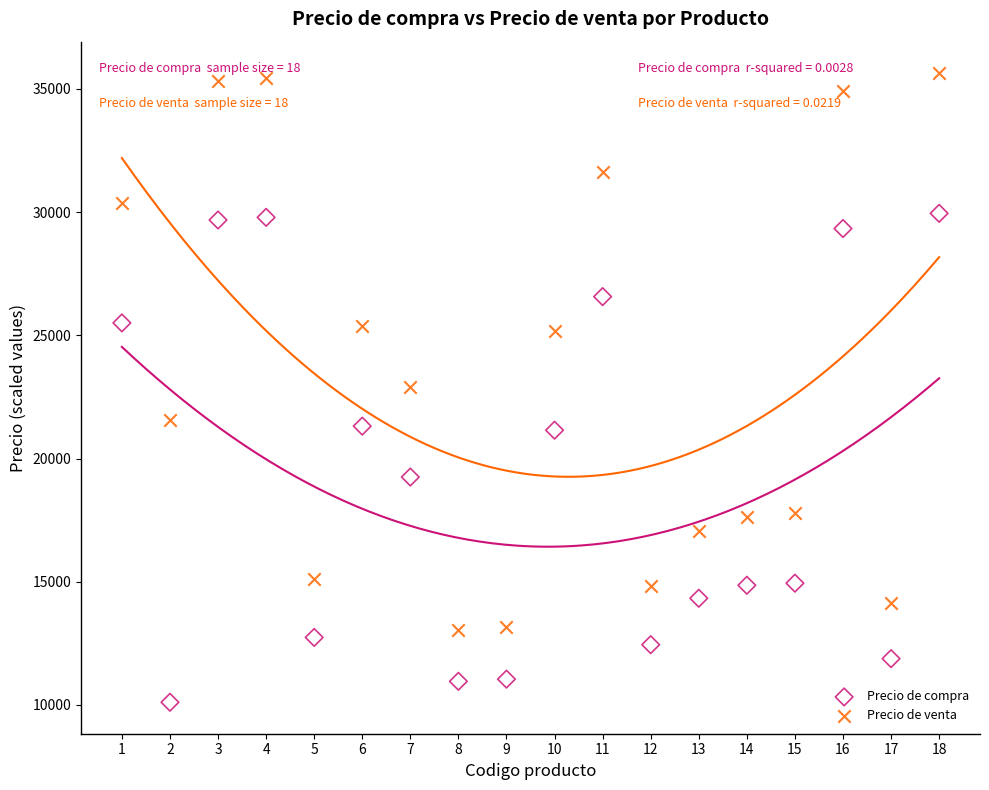

Which series has the widest spread of Y values?

Precio de venta